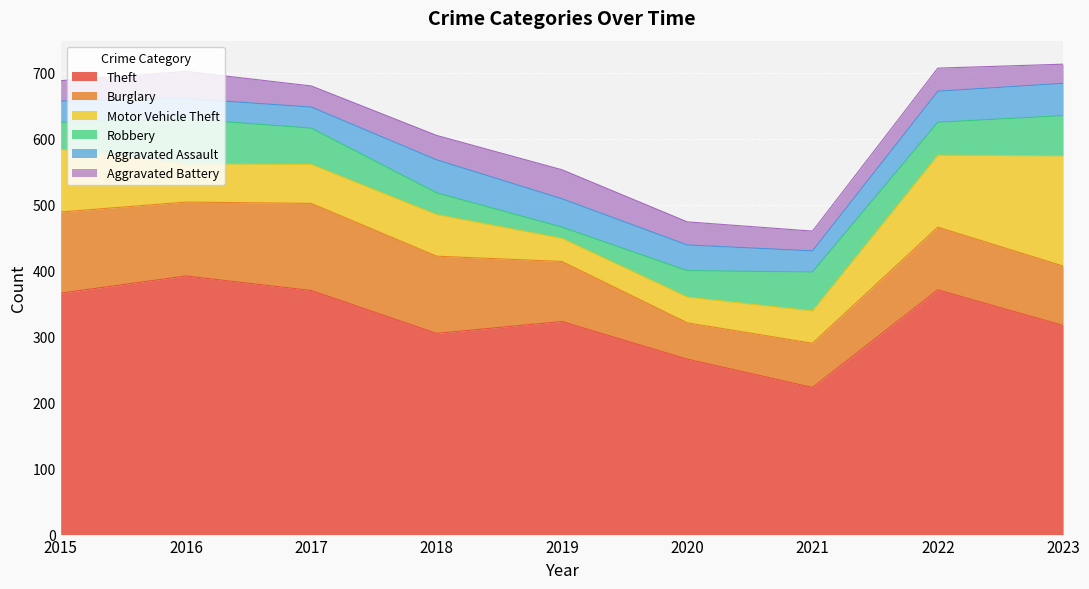

What are all the series names shown in the legend?

Theft, Burglary, Motor Vehicle Theft, Robbery, Aggravated Assault, Aggravated Battery